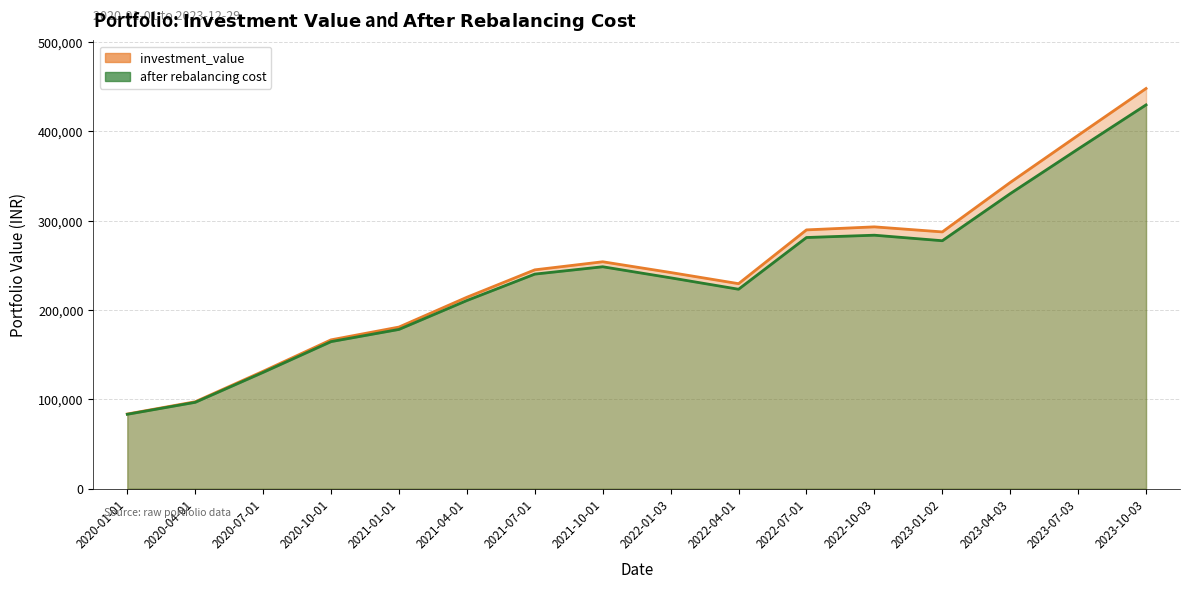

Rank the series by their average value, from highest to lowest.

investment_value, after rebalancing cost